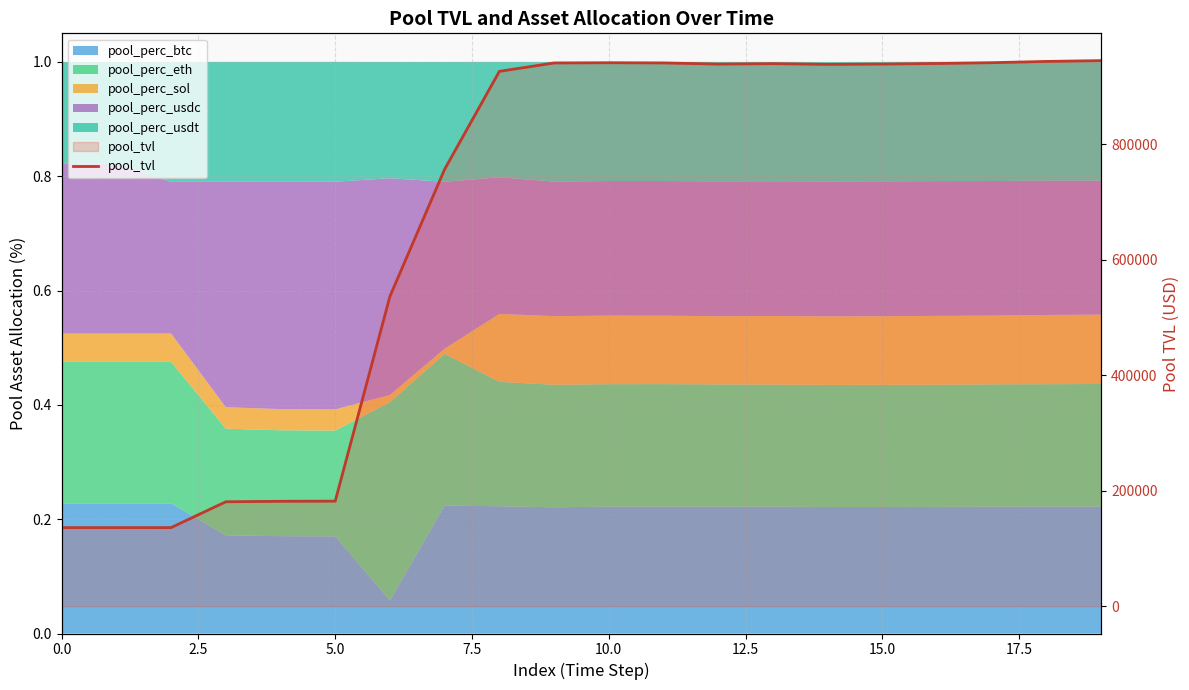

Which category has the highest value across all series?

19